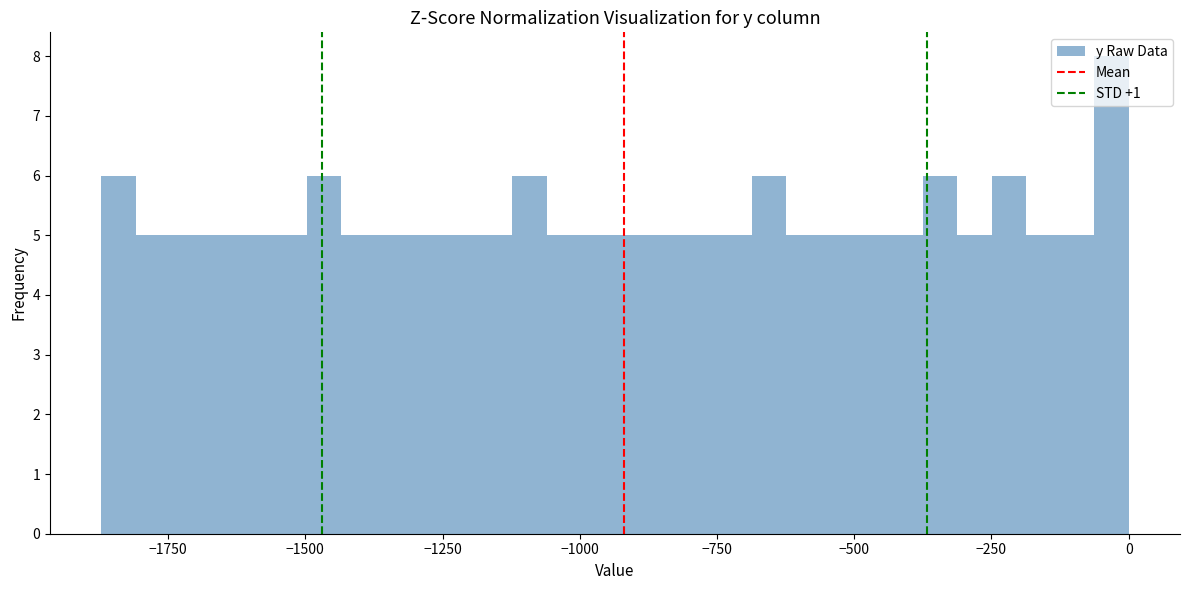

Read against the x-axis, roughly where is the centre of the tallest bar?

-50